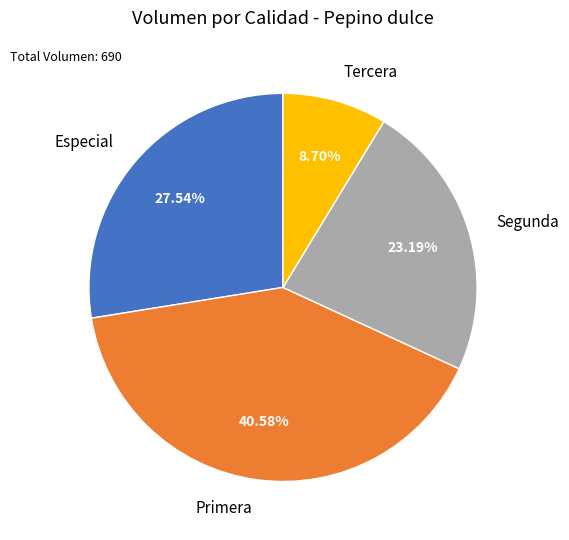

Does Segunda represent more than half of the total?

No